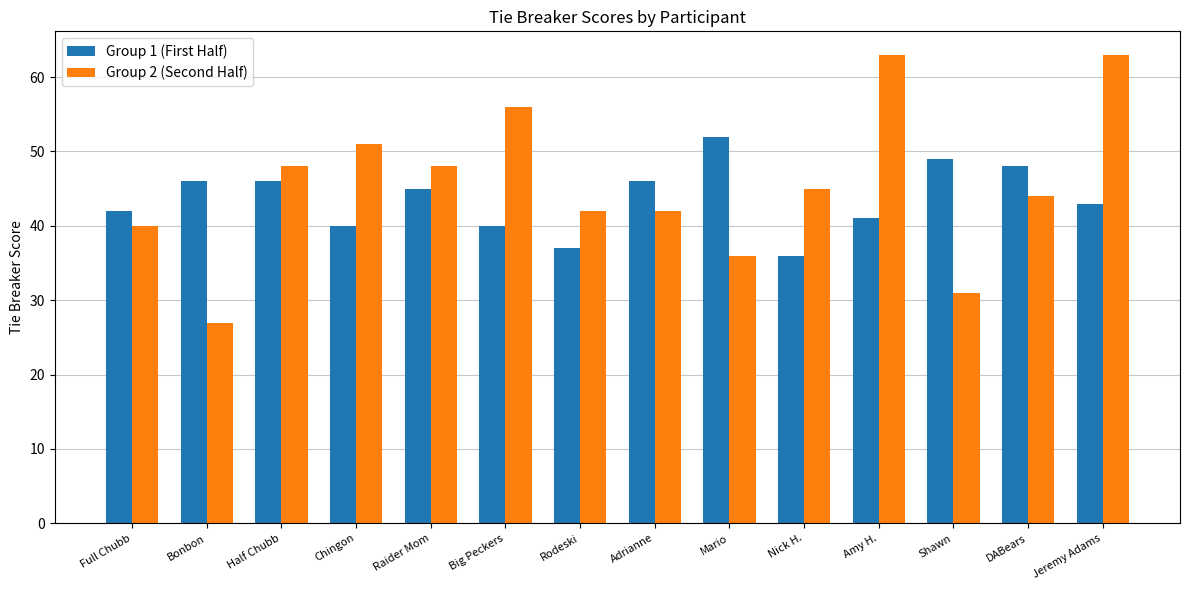

How many data points in Group 1 (First Half) are less than 45?

7